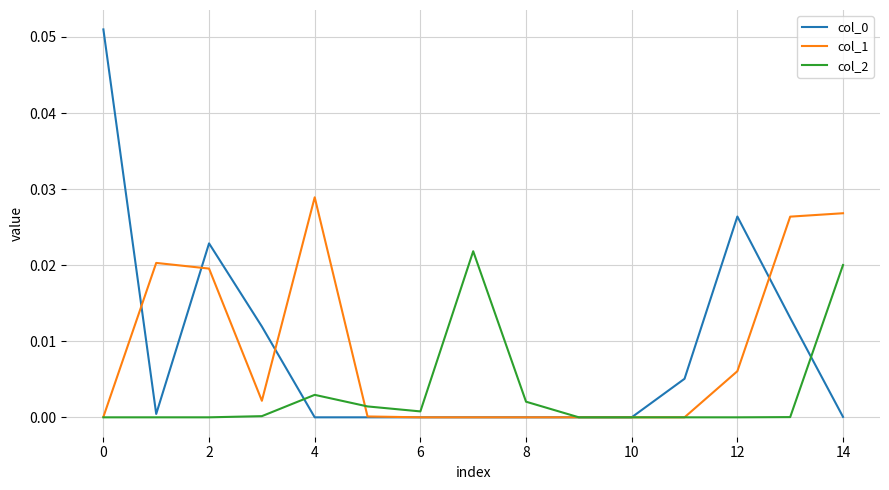

Does the chart display data point markers on the line(s)?

No